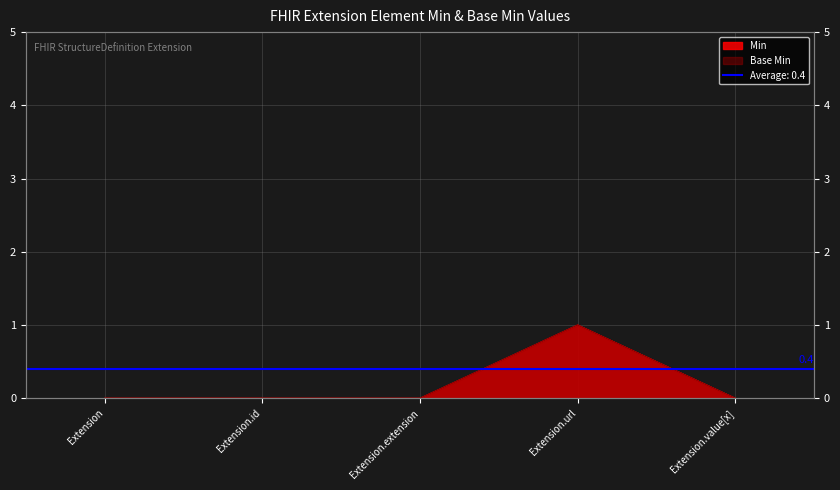

At which label is Min closest to 0?

Extension